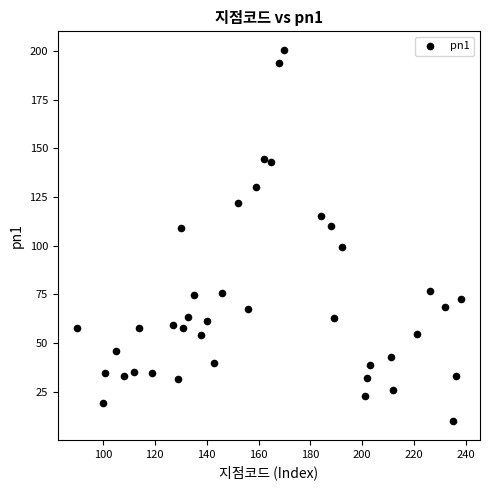

What is the range of X values (max minus min)?

148.0